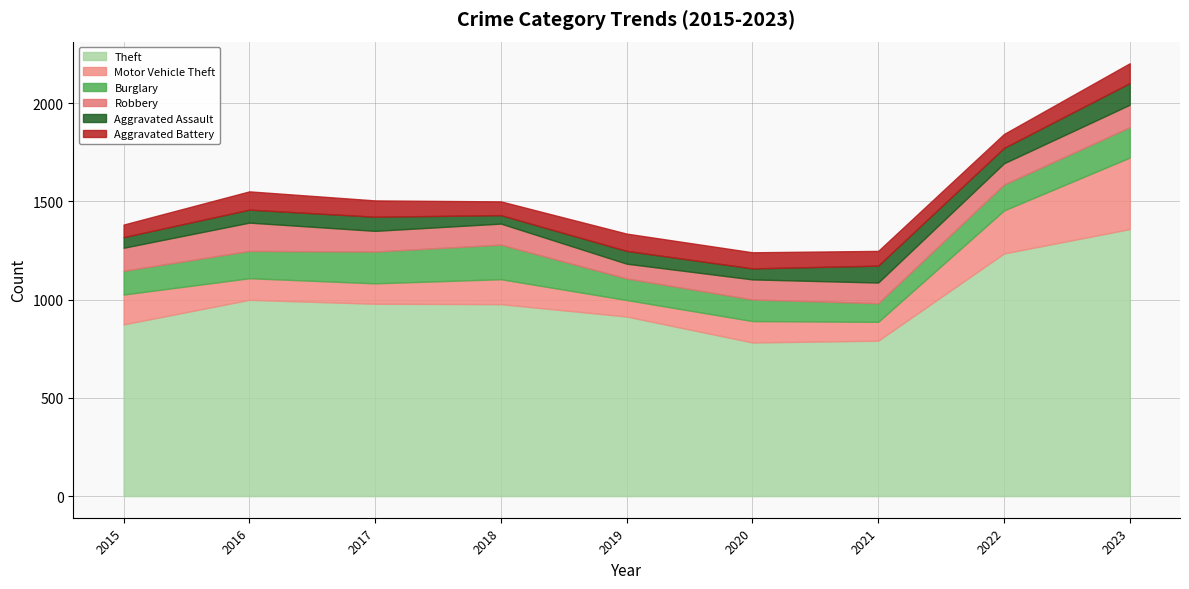

Reading left to right, extract all data points from this chart.

Theft: 2015=874	2016=999	2017=979	2018=977	2019=914	2020=782	2021=791	2022=1235	2023=1359
Motor Vehicle Theft: 2015=152	2016=110	2017=104	2018=127	2019=84	2020=109	2021=96	2022=219	2023=364
Burglary: 2015=121	2016=139	2017=162	2018=176	2019=110	2020=110	2021=95	2022=132	2023=155
Robbery: 2015=117	2016=144	2017=105	2018=107	2019=75	2020=102	2021=105	2022=108	2023=114
Aggravated Assault: 2015=54	2016=66	2017=72	2018=43	2019=65	2020=56	2021=86	2022=78	2023=110
Aggravated Battery: 2015=64	2016=93	2017=83	2018=70	2019=88	2020=82	2021=75	2022=71	2023=101